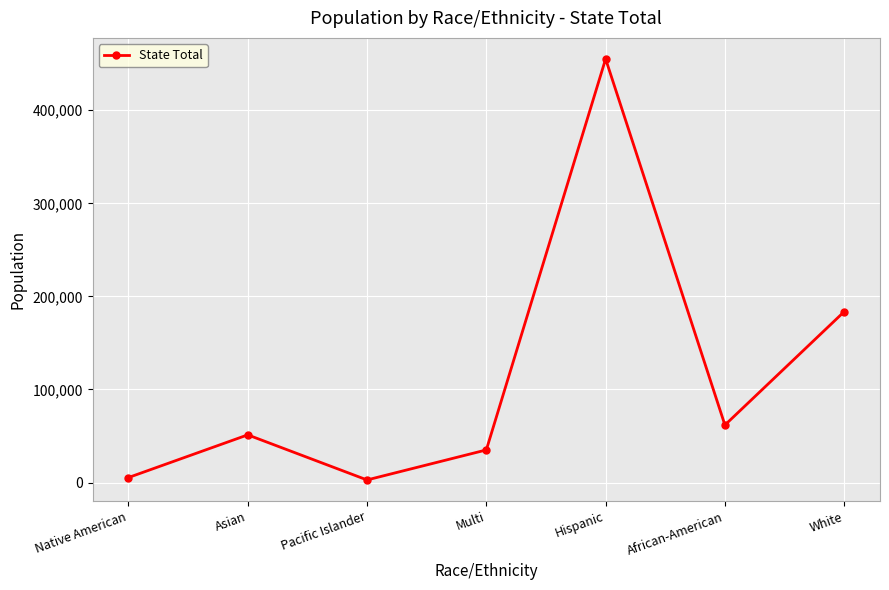

Which has a higher value, White or African-American?

White